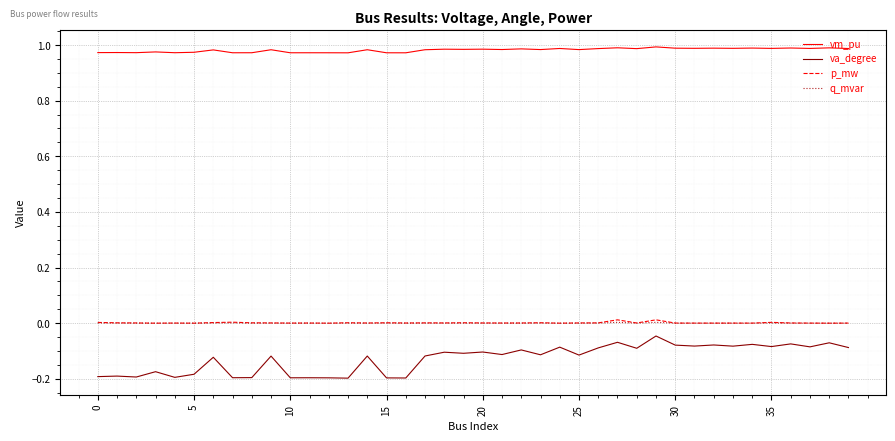

Which series has the widest spread of values?

va_degree